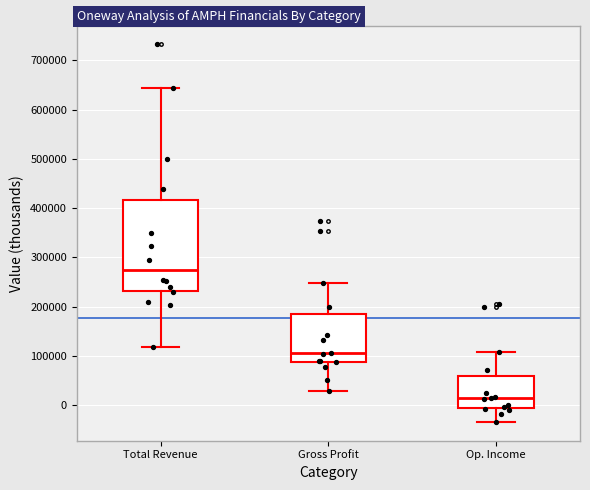

Where does the median line of the box for Gross Profit sit on the y-axis? The values are not printed on the chart, so give them approximately, as read against the axis.

110000